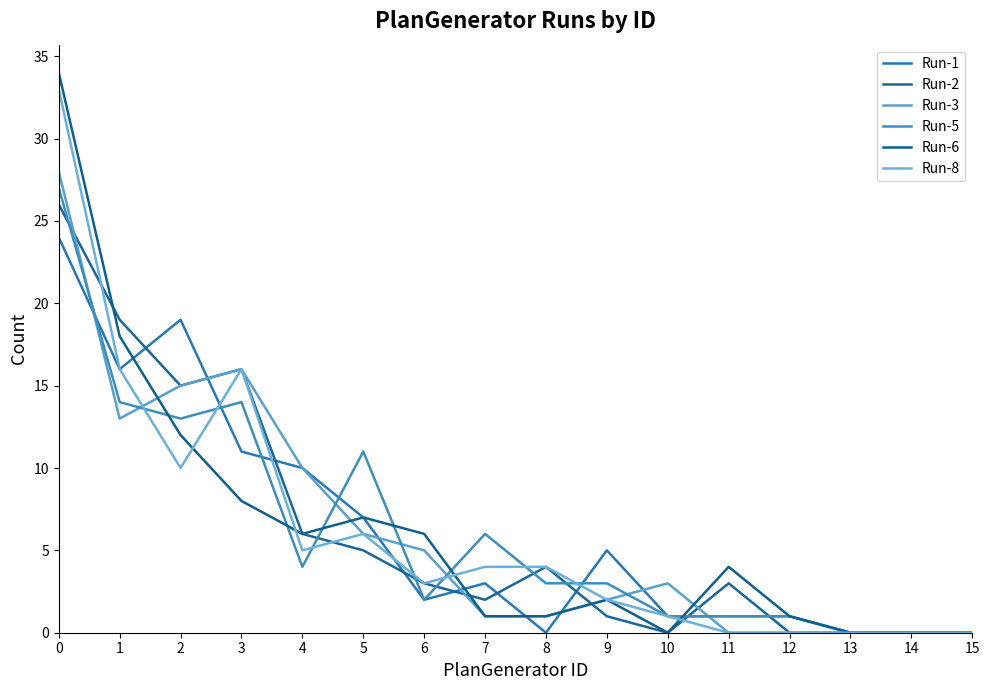

At which category does Run-6 reach its first local valley?

4